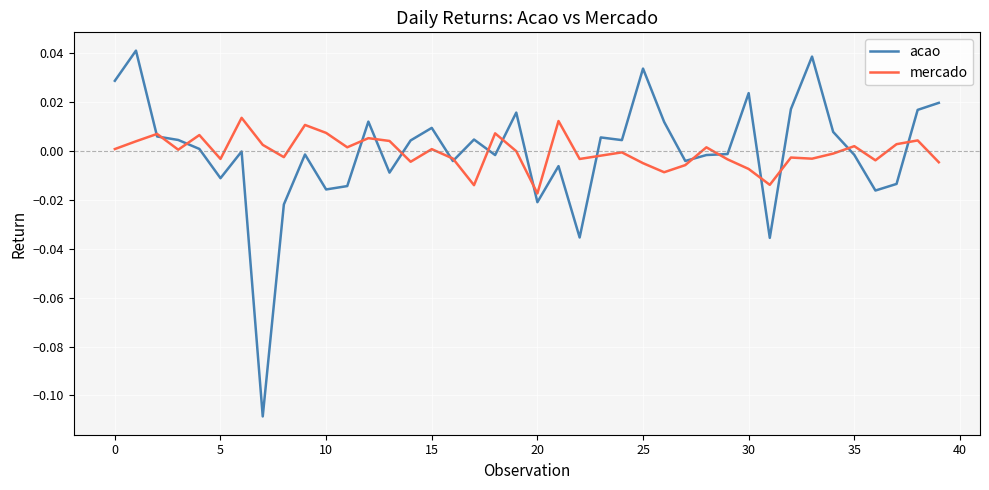

Rank the series by their maximum value, from lowest to highest.

mercado, acao